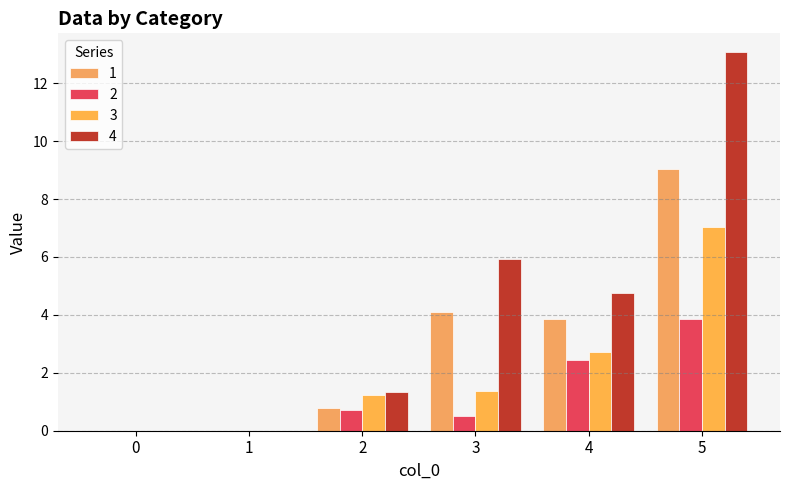

At which label is 1 closest to 4?

3